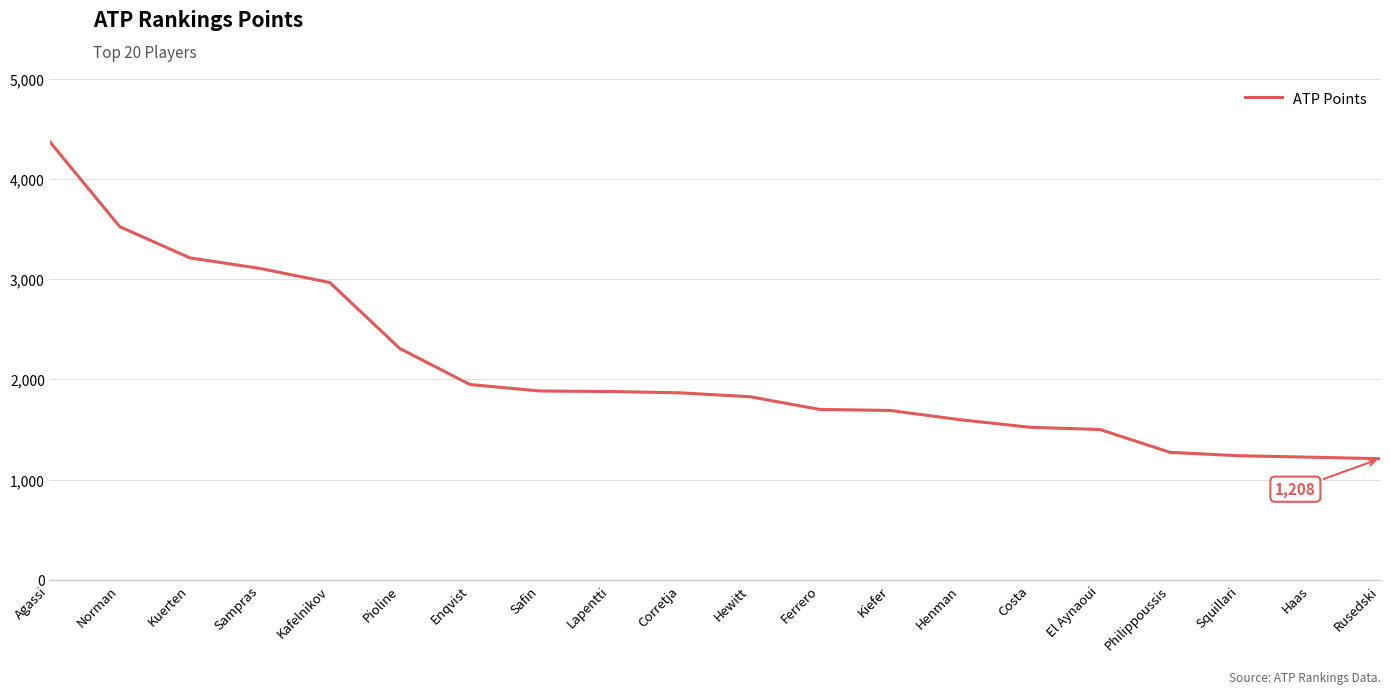

Where is the data nearest to the value 2789?

Kafelnikov